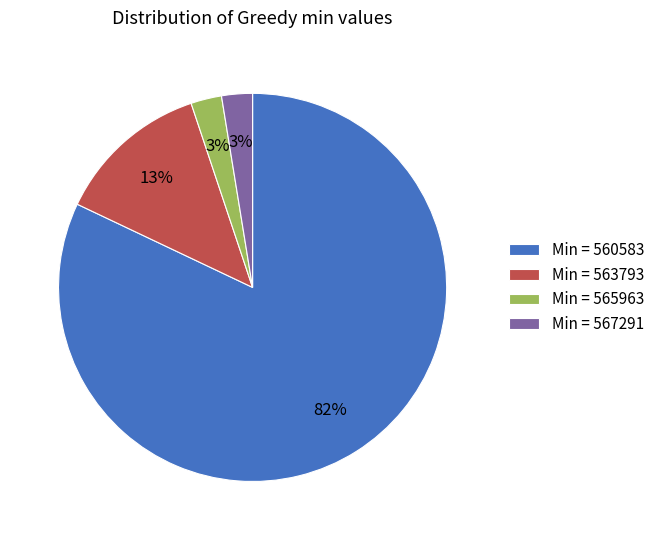

To the nearest percent, what percentage of the pie is Min = 565963?

3%